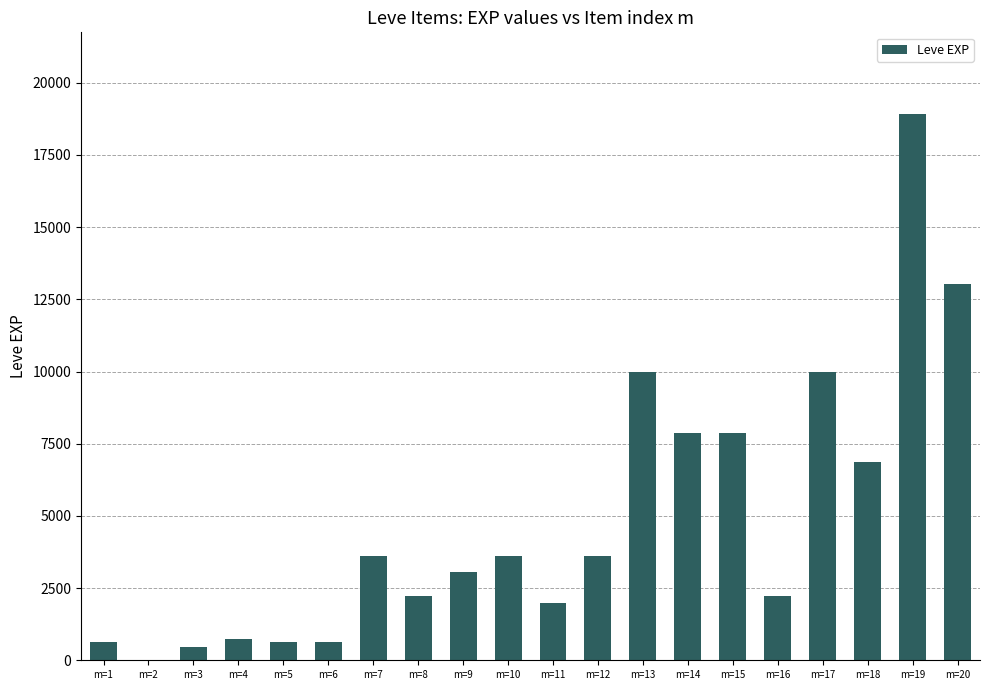

The value at m=13 is 13344. True or false?

False